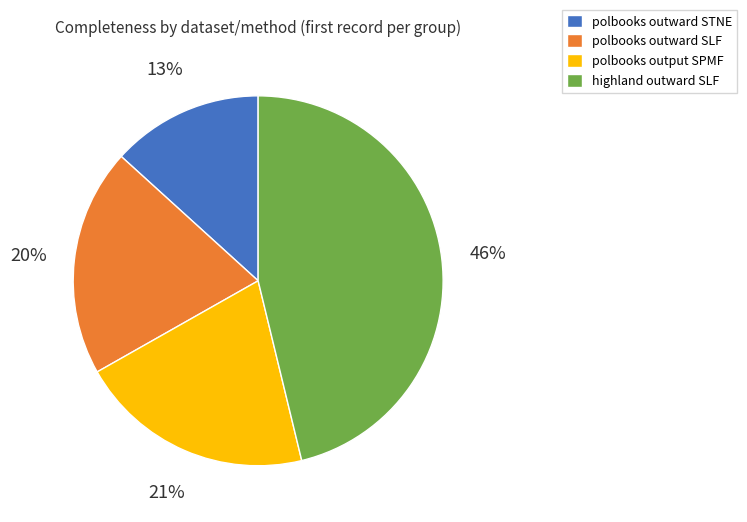

What percentage is the polbooks output SPMF slice, to the nearest percent?

21%